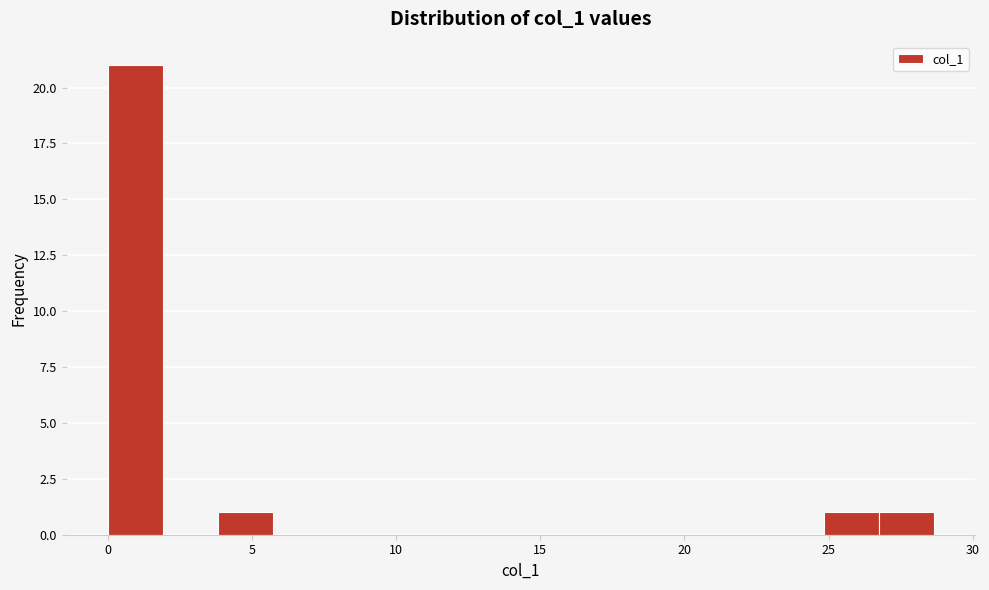

Read against the x-axis, roughly where is the centre of the tallest bar?

1.0